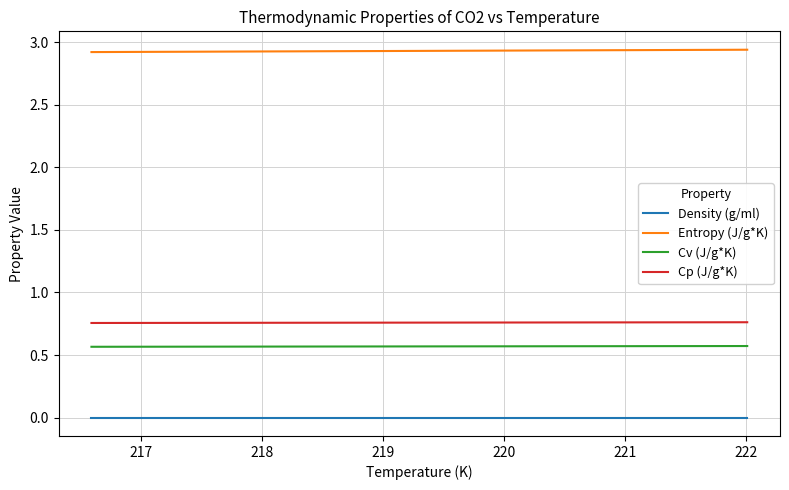

True or false: Entropy (J/g*K) and Density (g/ml) intersect in this chart.

False